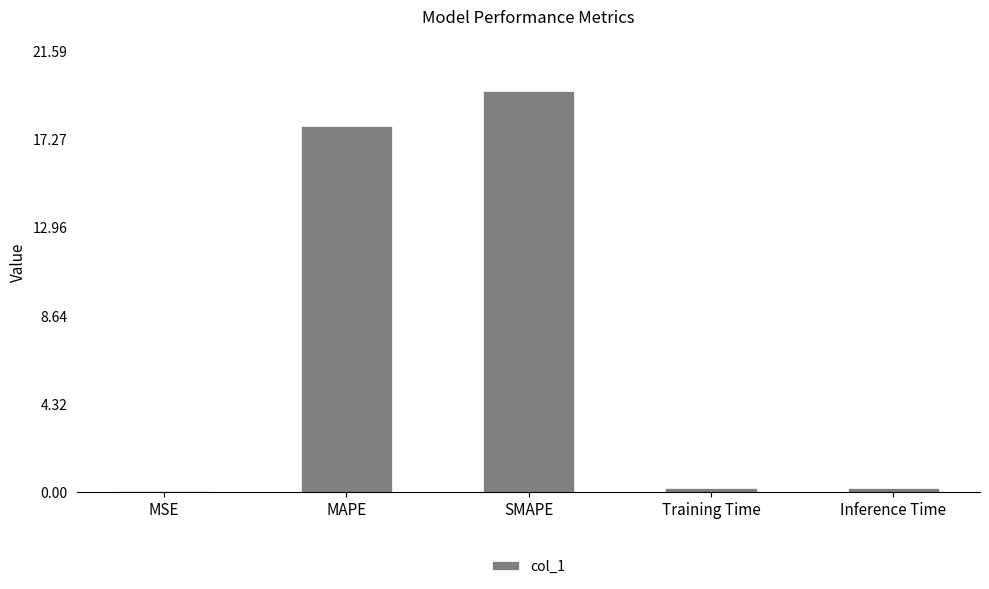

The chart shows a value of 17.9 at MAPE. True or false?

True